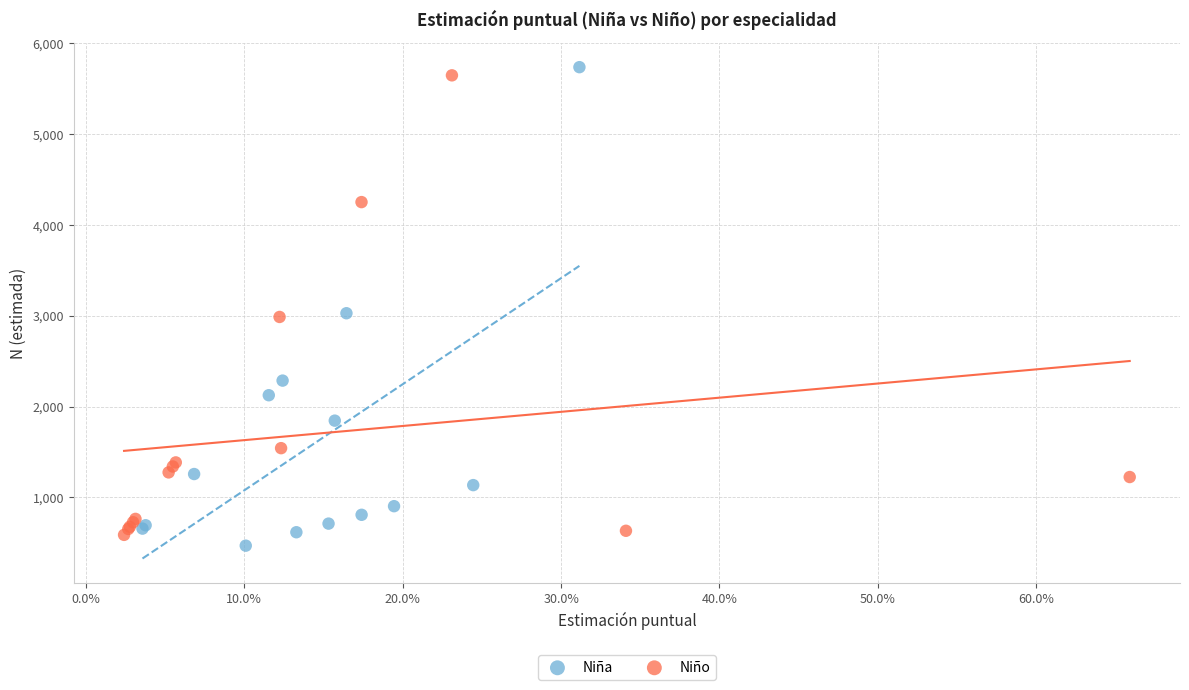

What are all the series names shown in the legend?

Niña, Niño